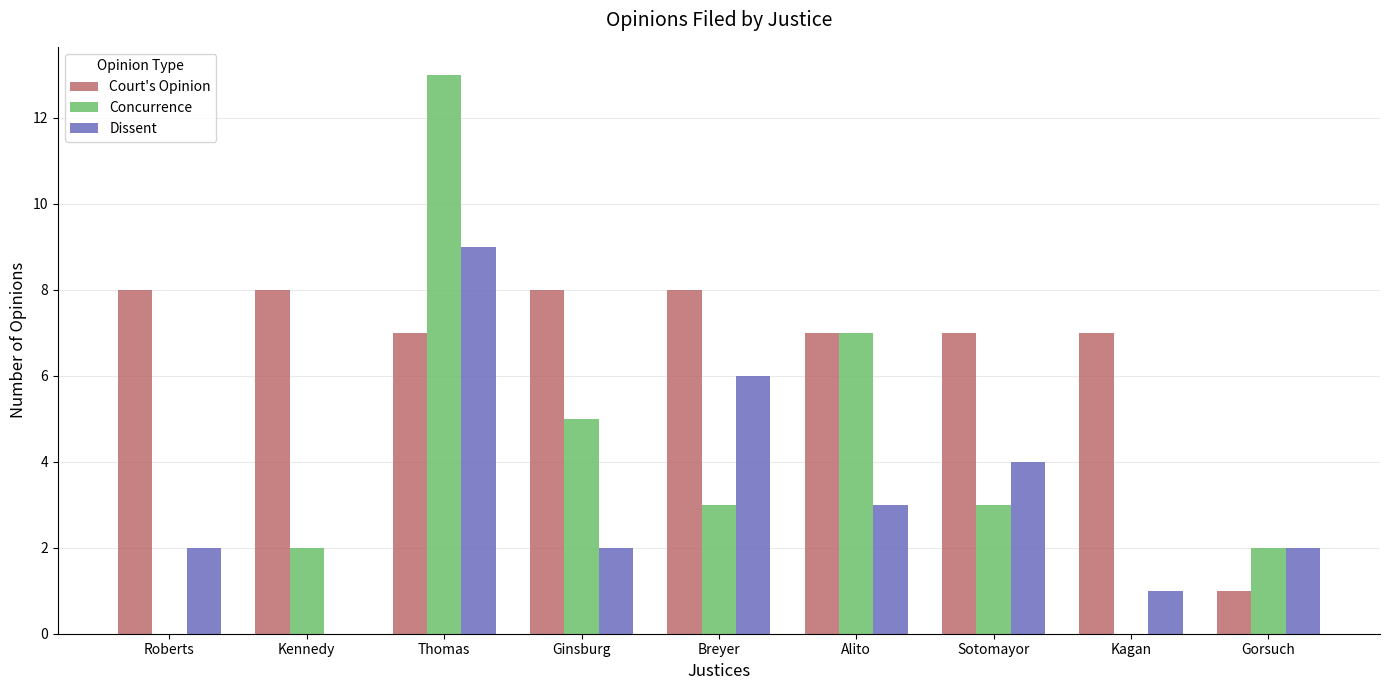

Which series has the largest total across all categories?

Court's Opinion